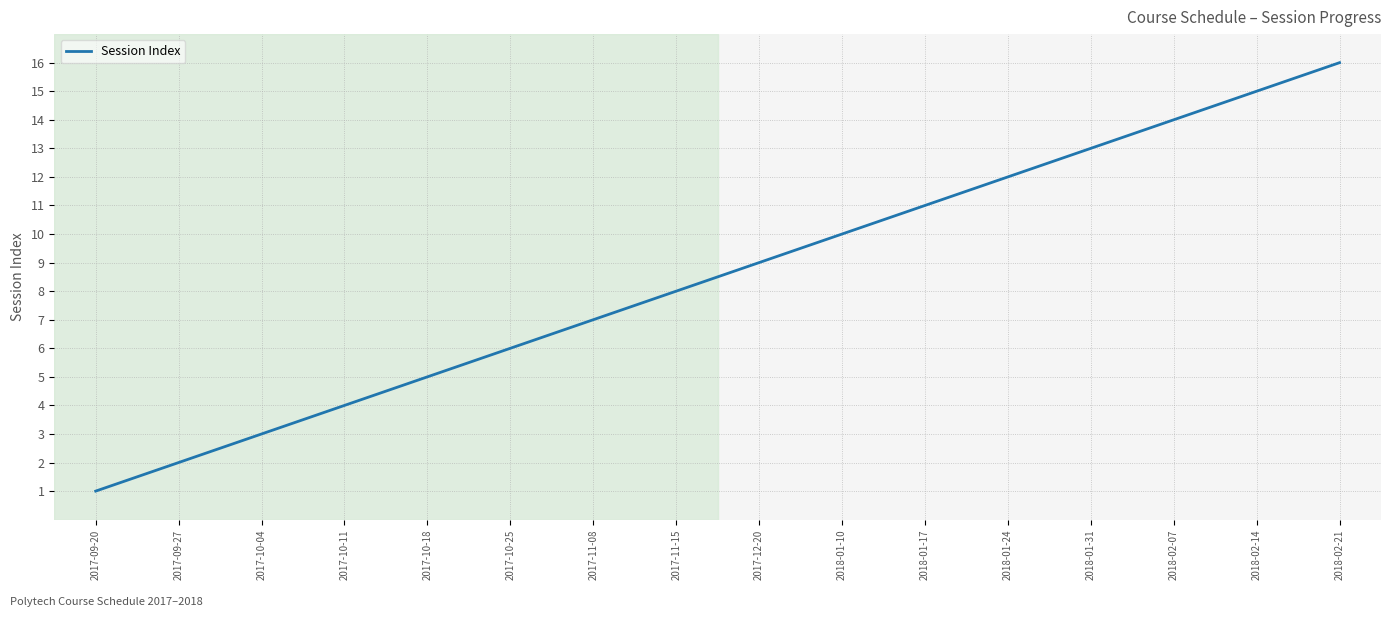

What position from the right is 2018-02-07?

3